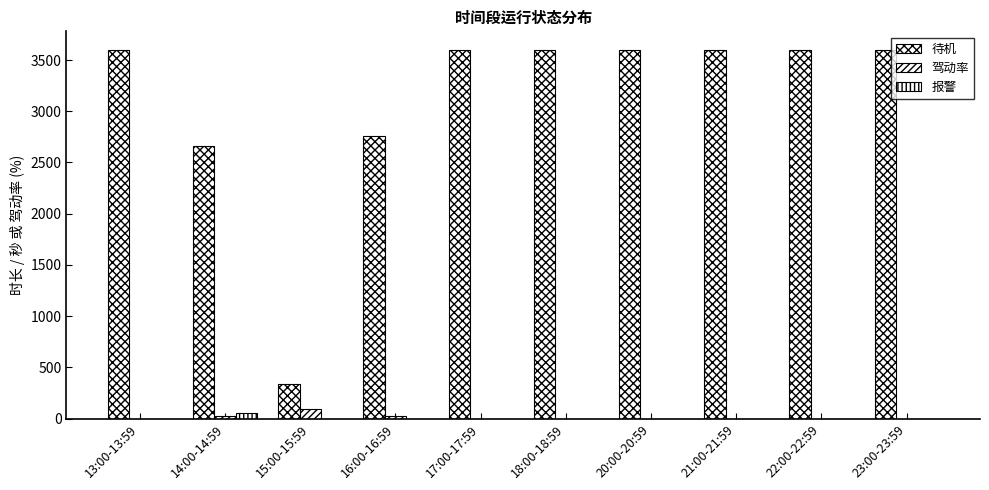

Rank the series by their maximum value, from highest to lowest.

待机, 驾动率, 报警